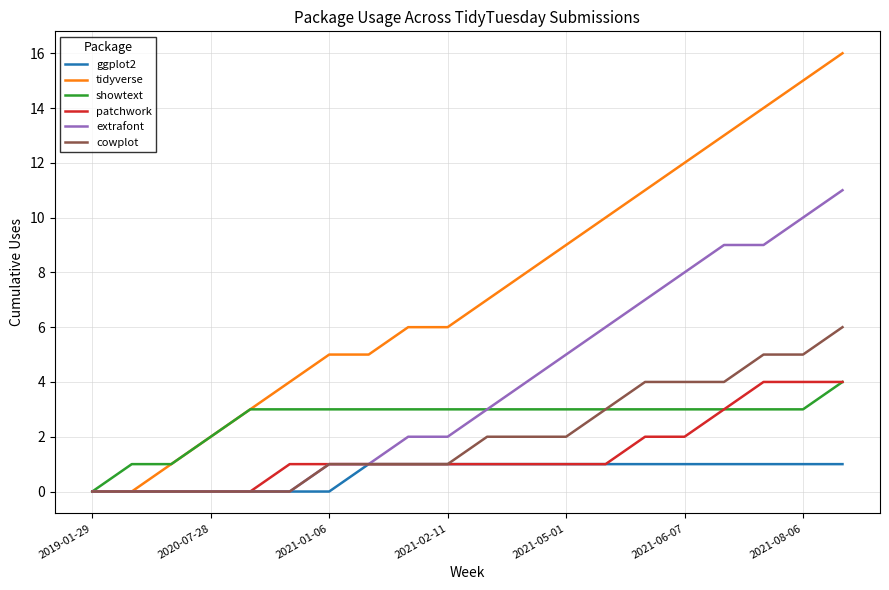

Which series has the largest total across all categories?

tidyverse